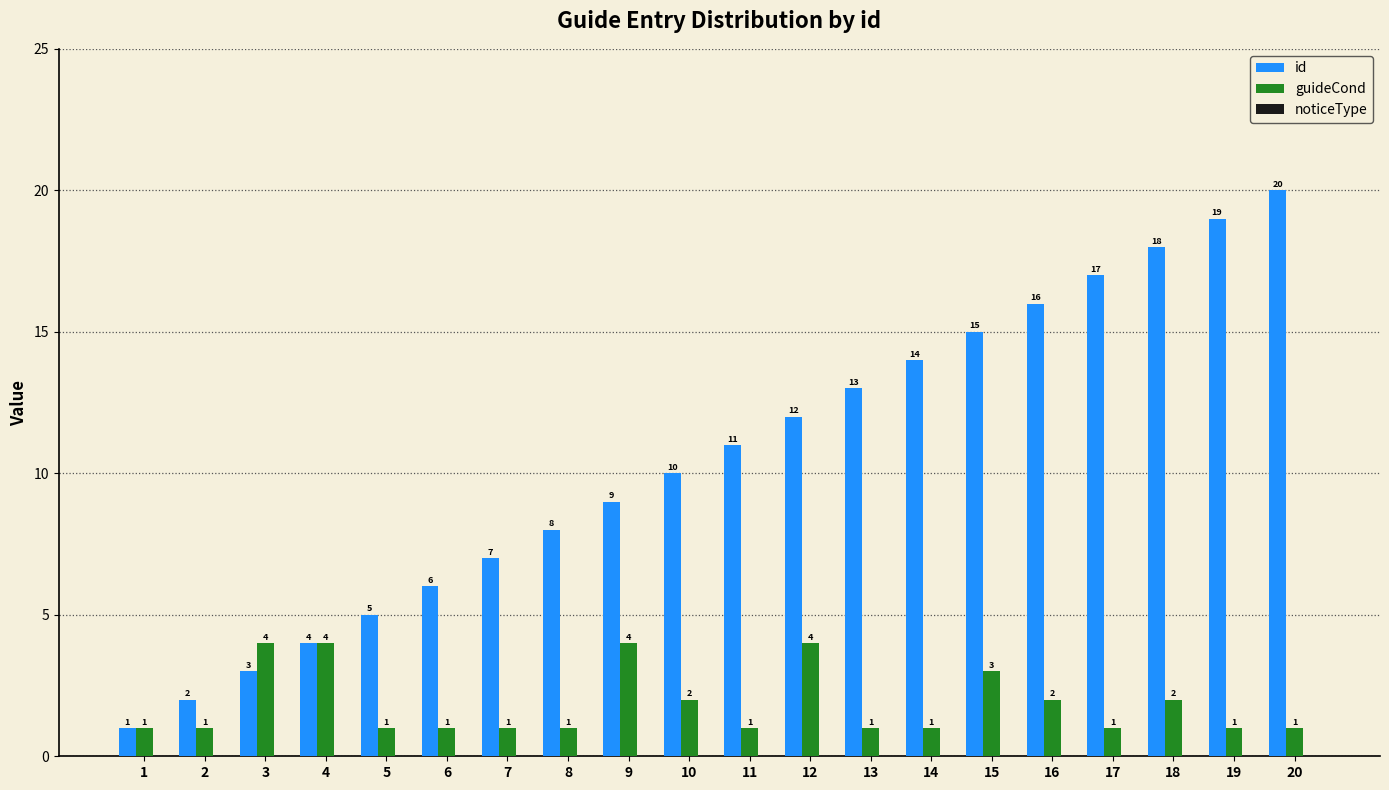

What is the sum of the id values at 5 and 2?

7